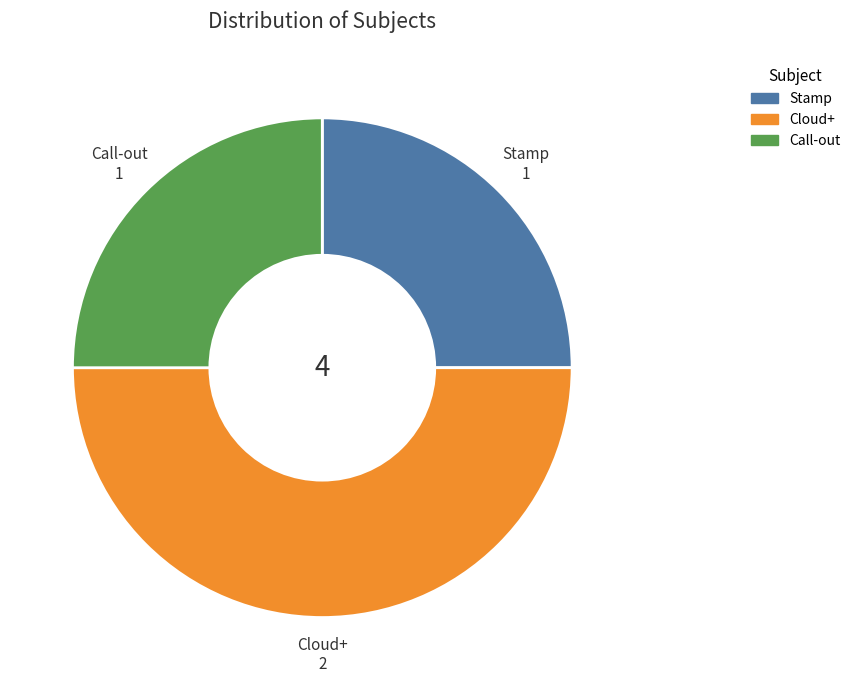

Which slice is the largest?

Cloud+